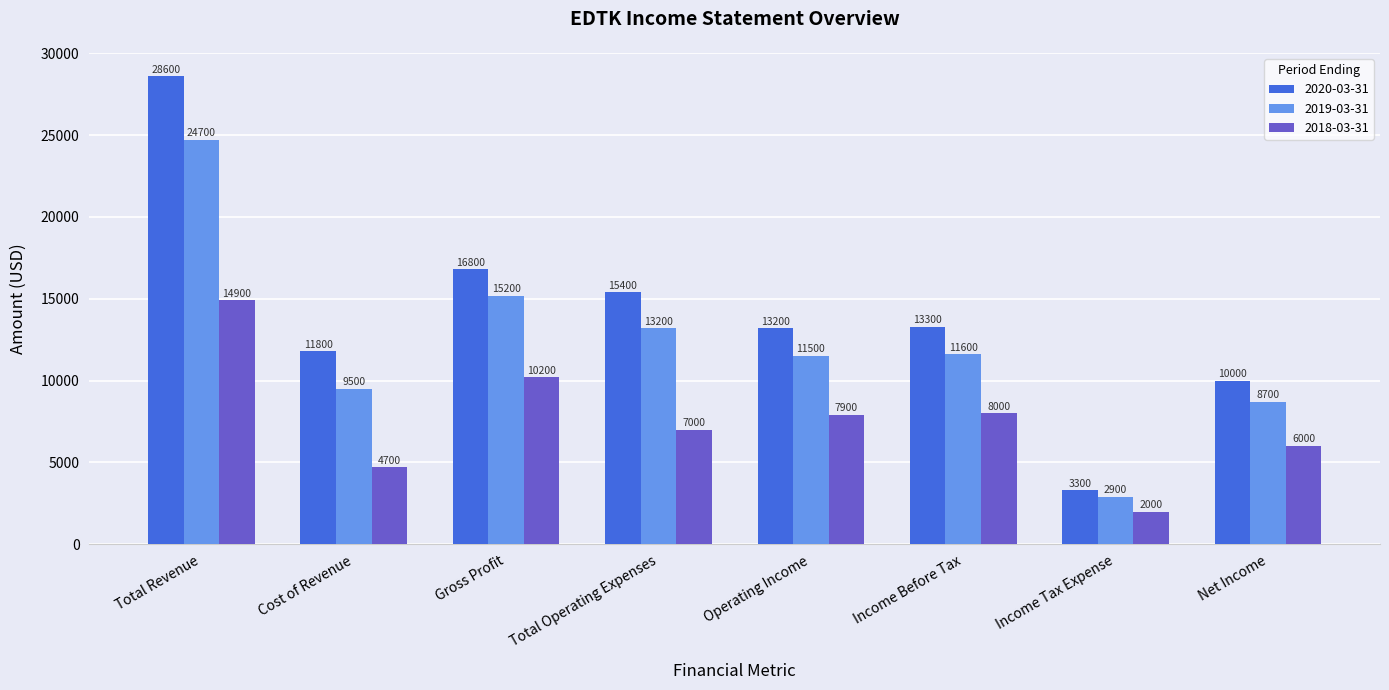

What is the label of the 8th bar from the left?

Net Income